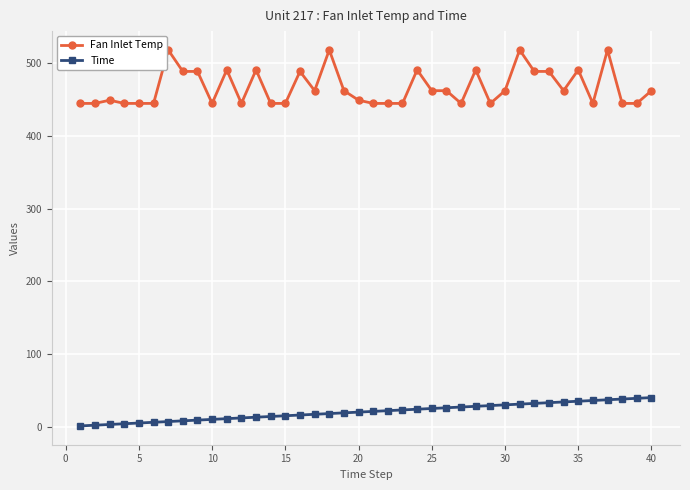

True or false: Fan Inlet Temp has more than 2 interior local peaks.

True